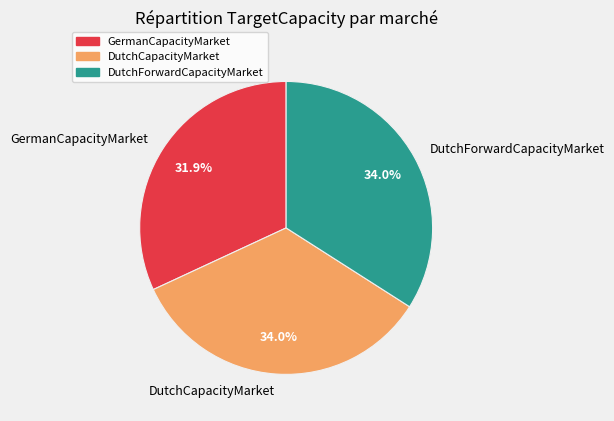

Which category has the smallest portion of the pie?

GermanCapacityMarket